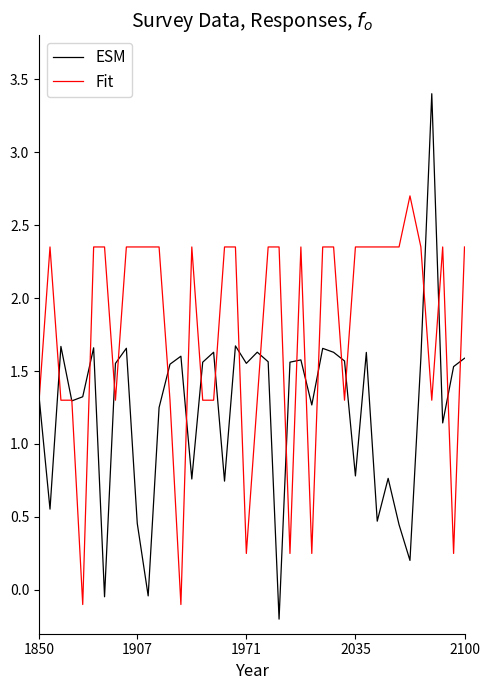

Which series has the largest total across all categories?

Fit